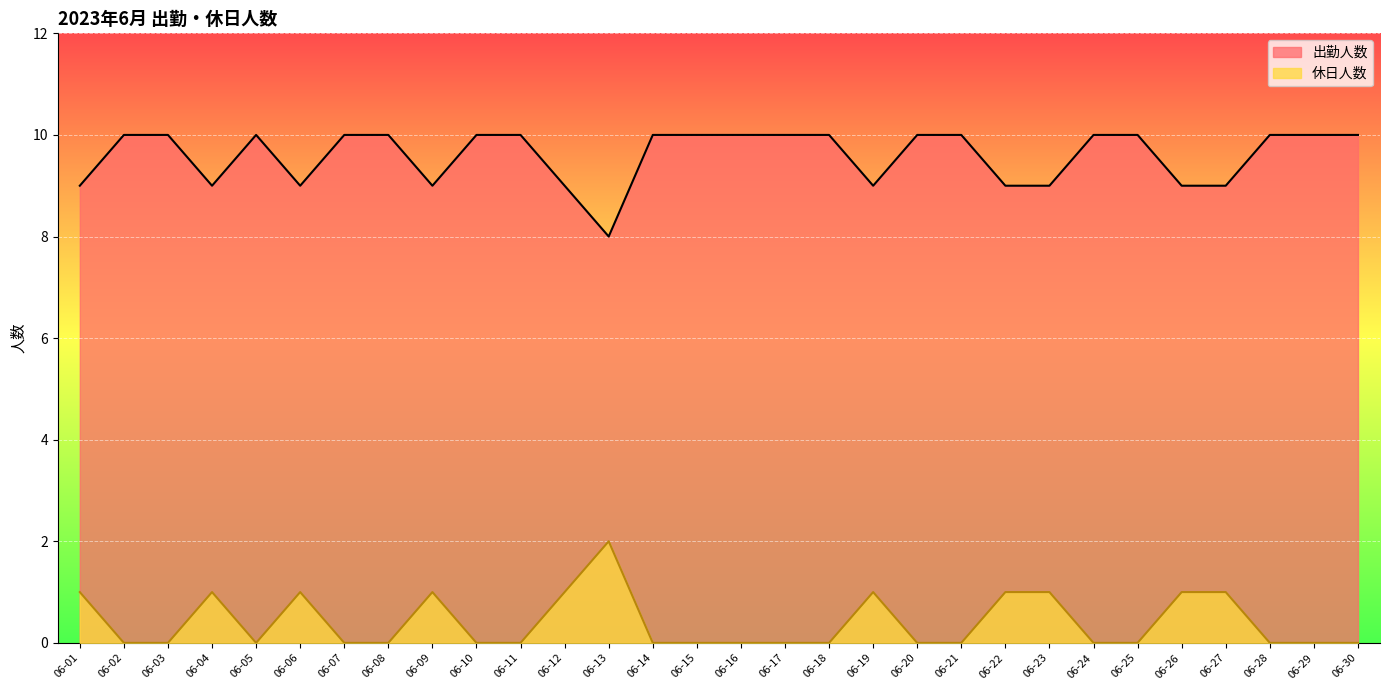

True or false: 出勤人数 and 休日人数 cross at least once.

False